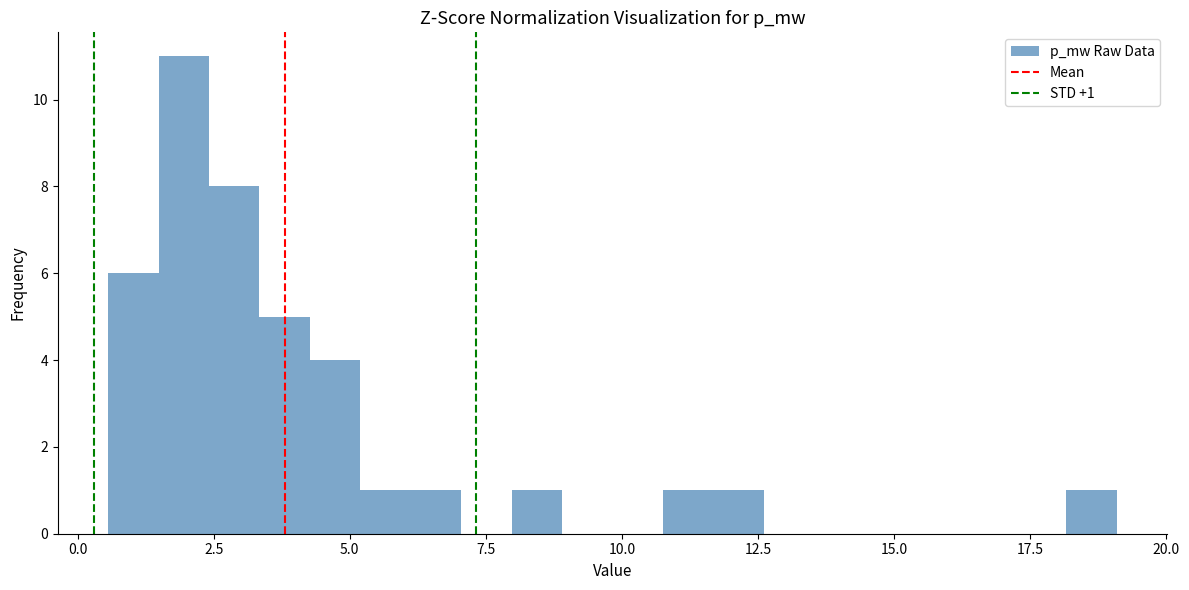

Around what value on the x-axis is the tallest bar? Give the approximate position of its centre, as read against the axis.

2.0